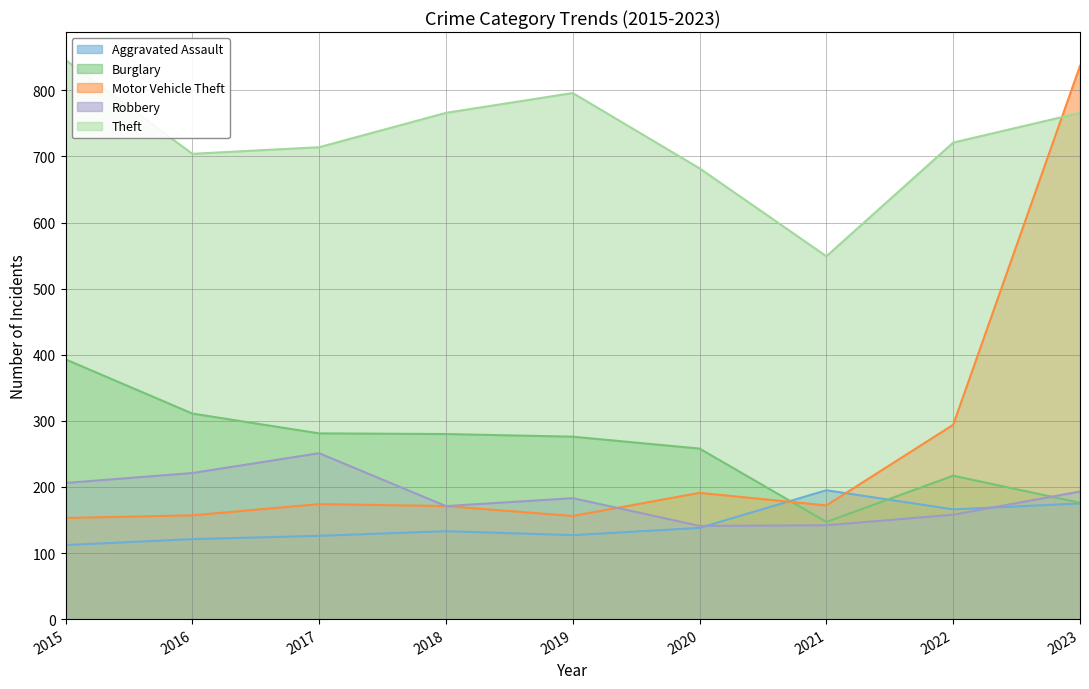

What value does the Burglary series have at 2021, to the nearest 50?

150